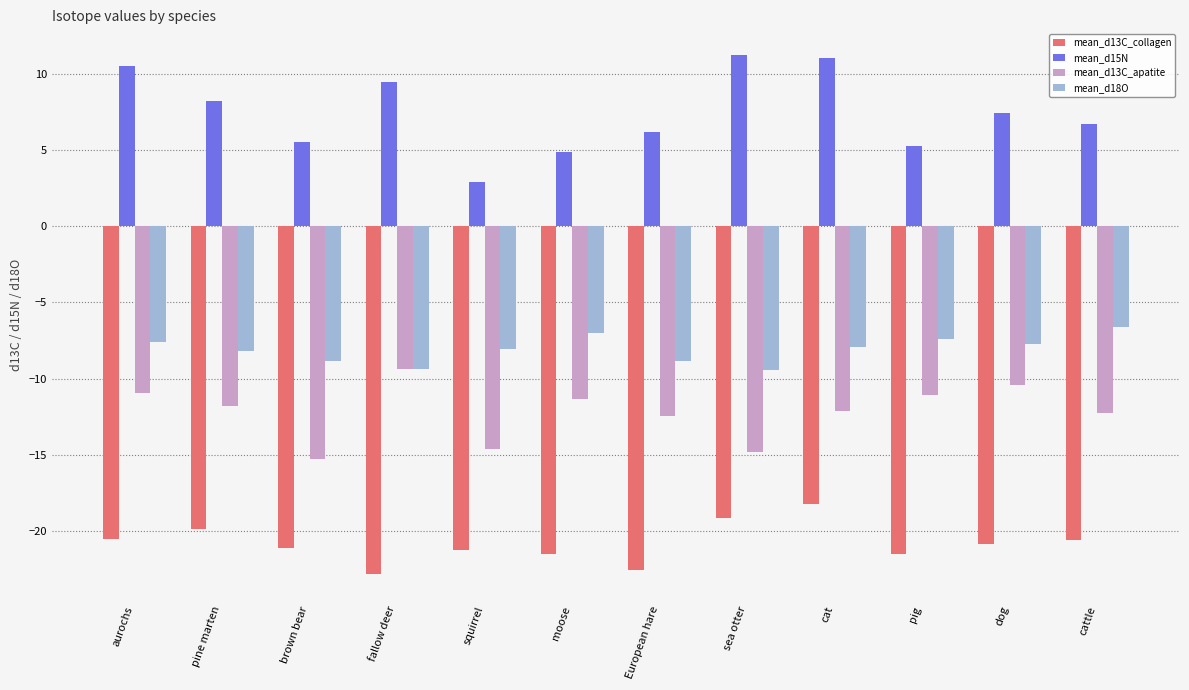

Which series has the largest total across all categories?

mean_d15N